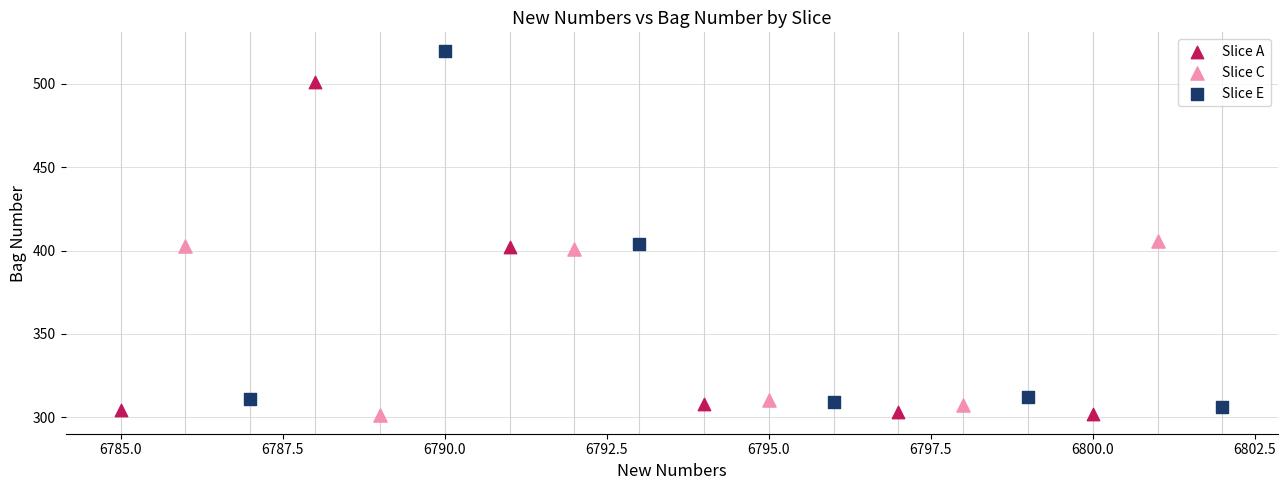

Which series contains the highest Y value?

Slice E